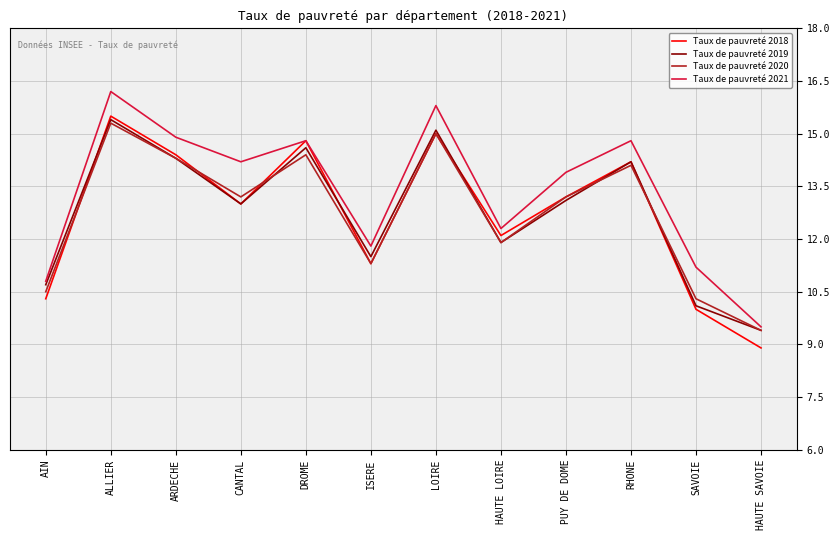

True or false: Taux de pauvreté 2019 has more than 2 interior local peaks.

True